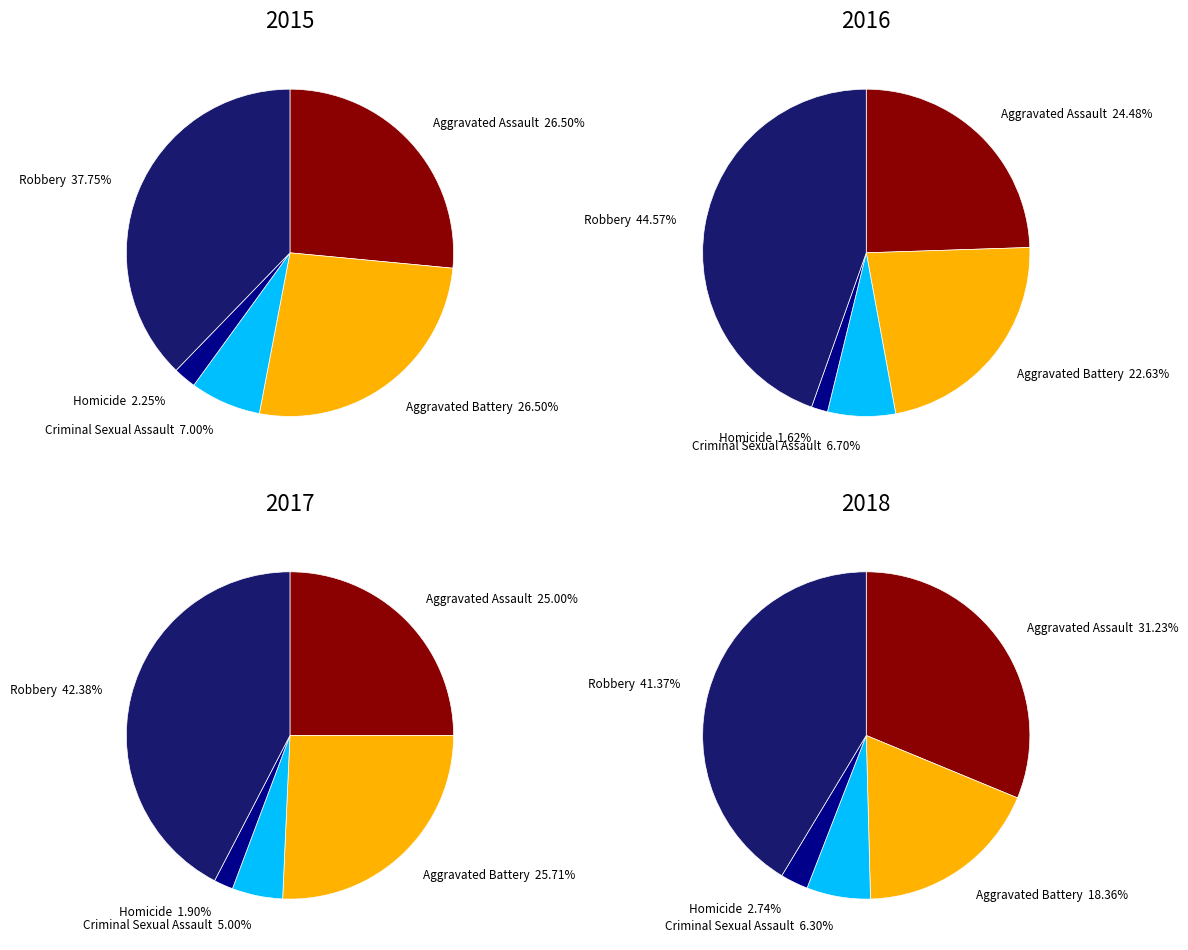

Which slice is the largest?

Robbery